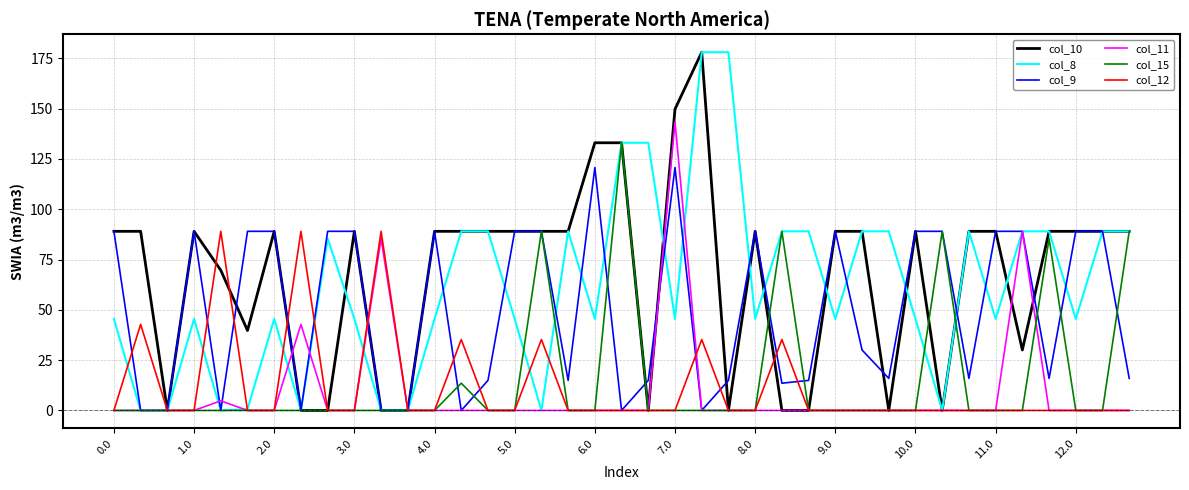

What is the greatest value displayed?

178.0